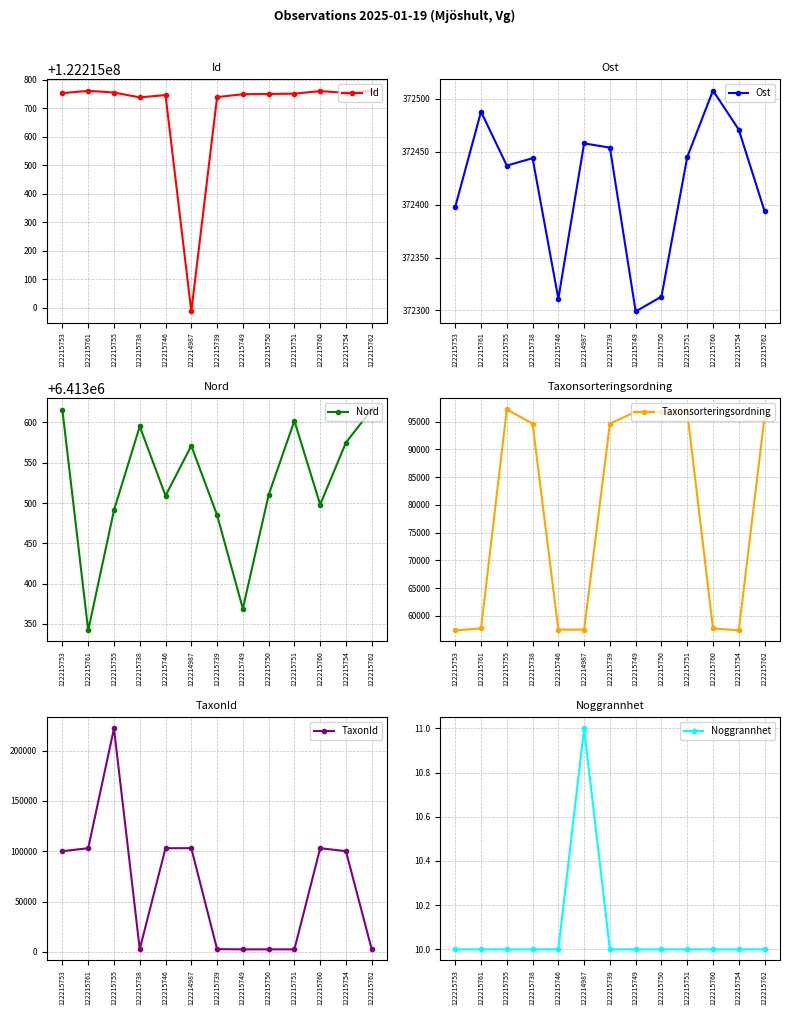

Which series has the largest total across all categories?

Id